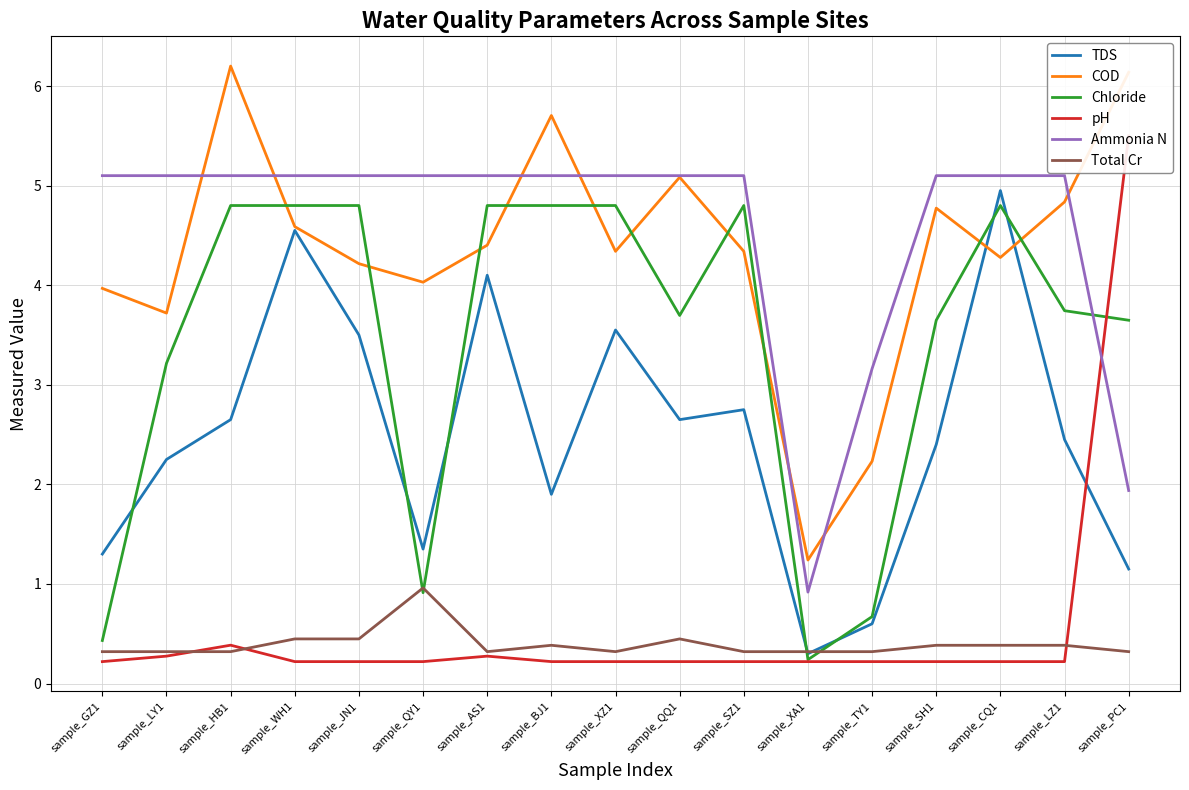

Where is the first local minimum for Total Cr?

sample_AS1